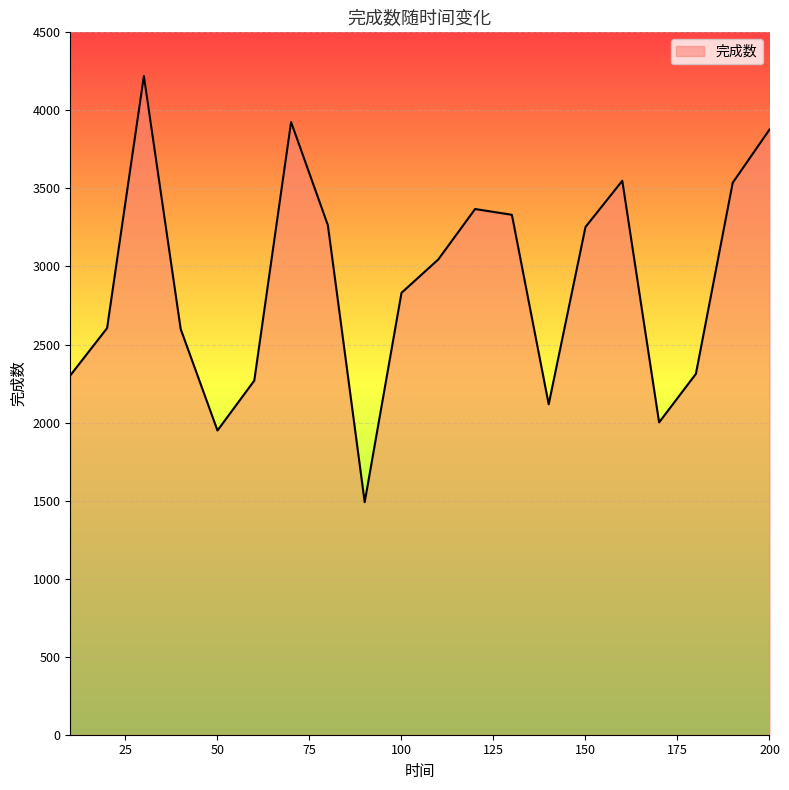

What is the greatest value displayed?

4220